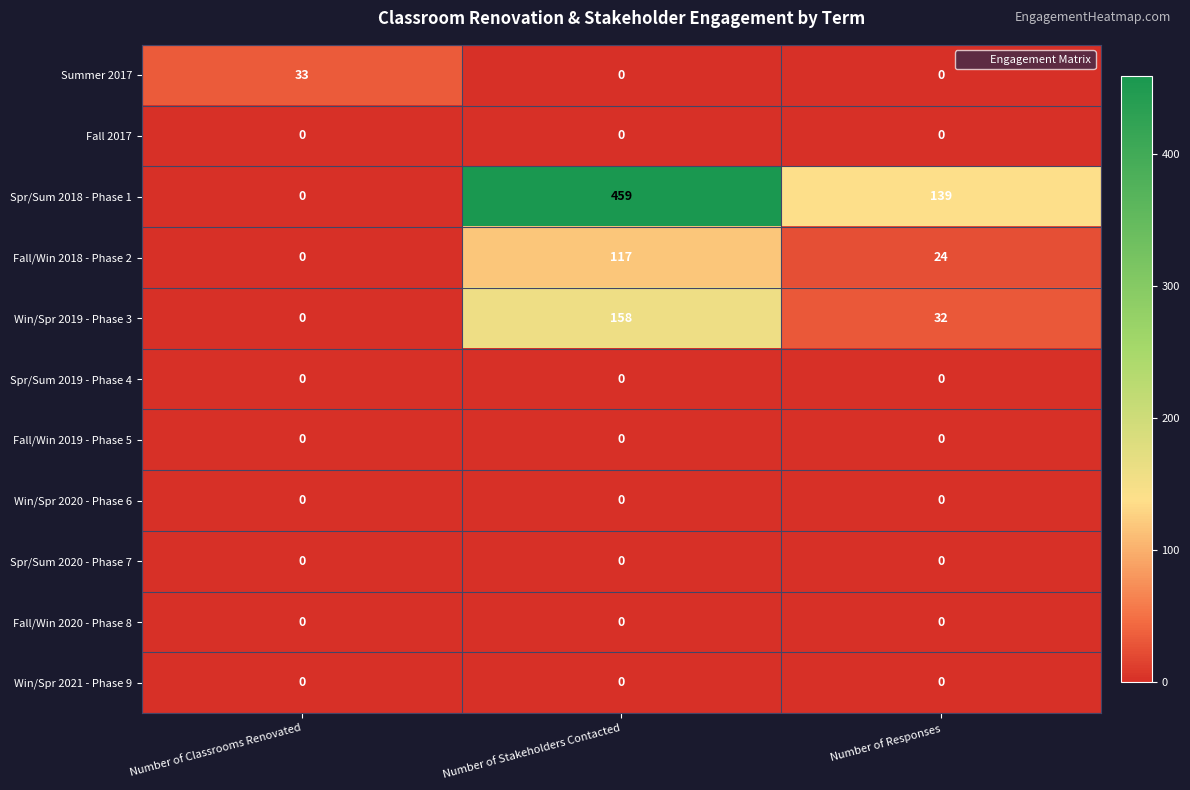

Count the Spr/Sum 2018 - Phase 1 values in the range 0 to 459.

3